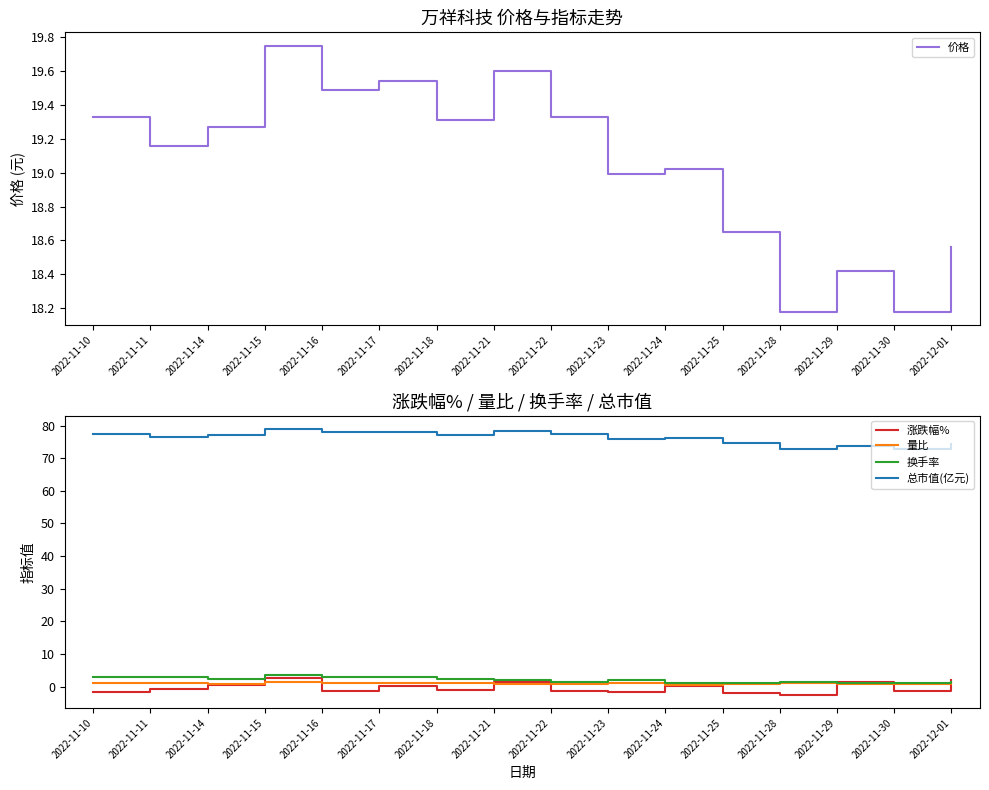

True or false: 总市值(亿元) has more than 1 interior local peaks.

True